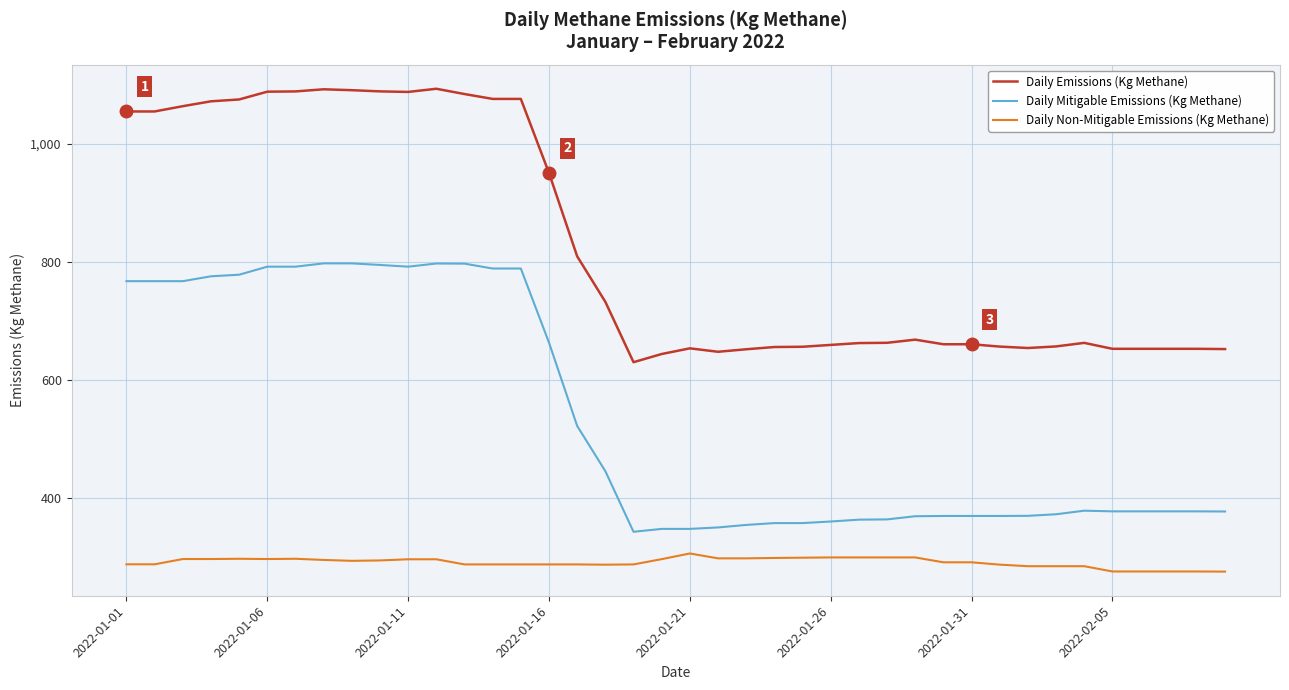

True or false: Daily Non-Mitigable Emissions (Kg Methane) and Daily Mitigable Emissions (Kg Methane) intersect in this chart.

False